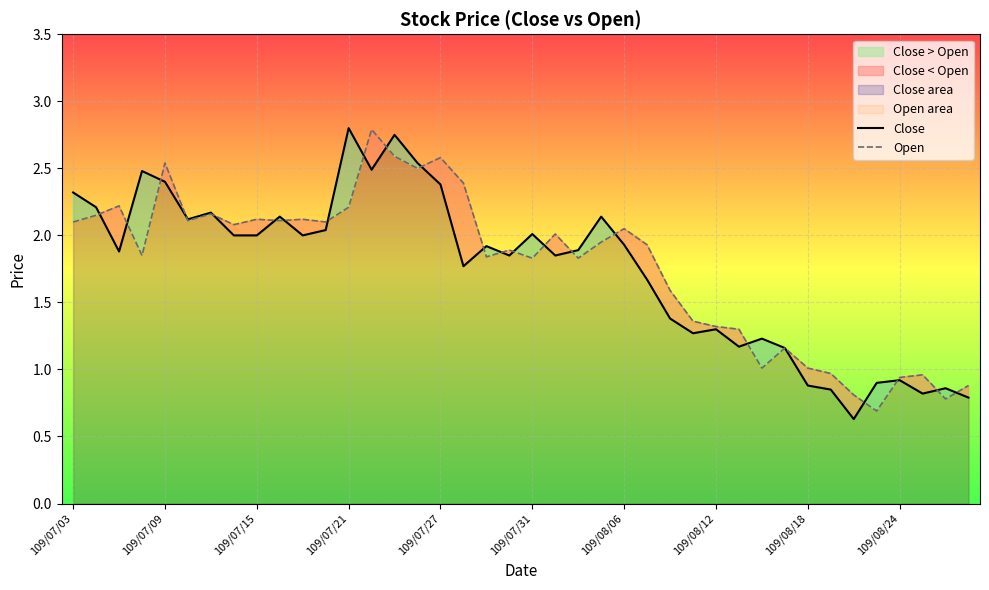

At which category is the sum across all series the highest?

14